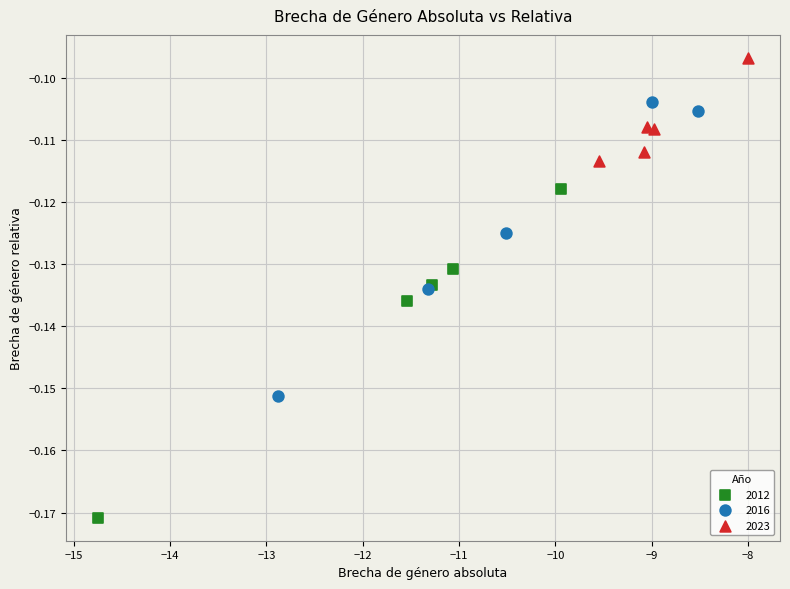

What are all the series names shown in the legend?

2012, 2016, 2023